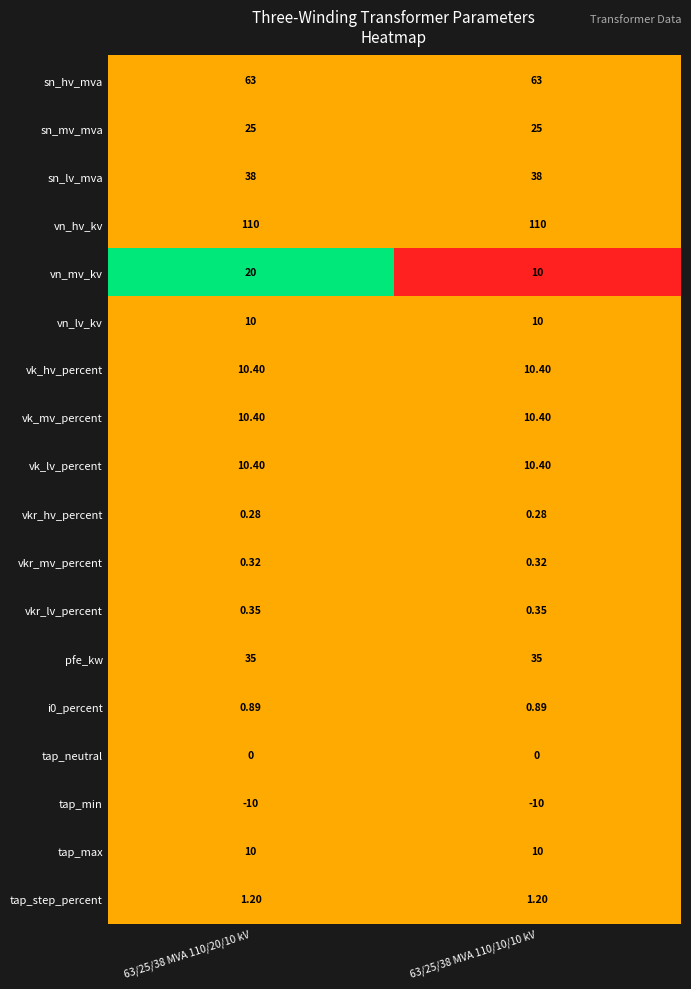

At how many categories does at least one series exceed 0?

2